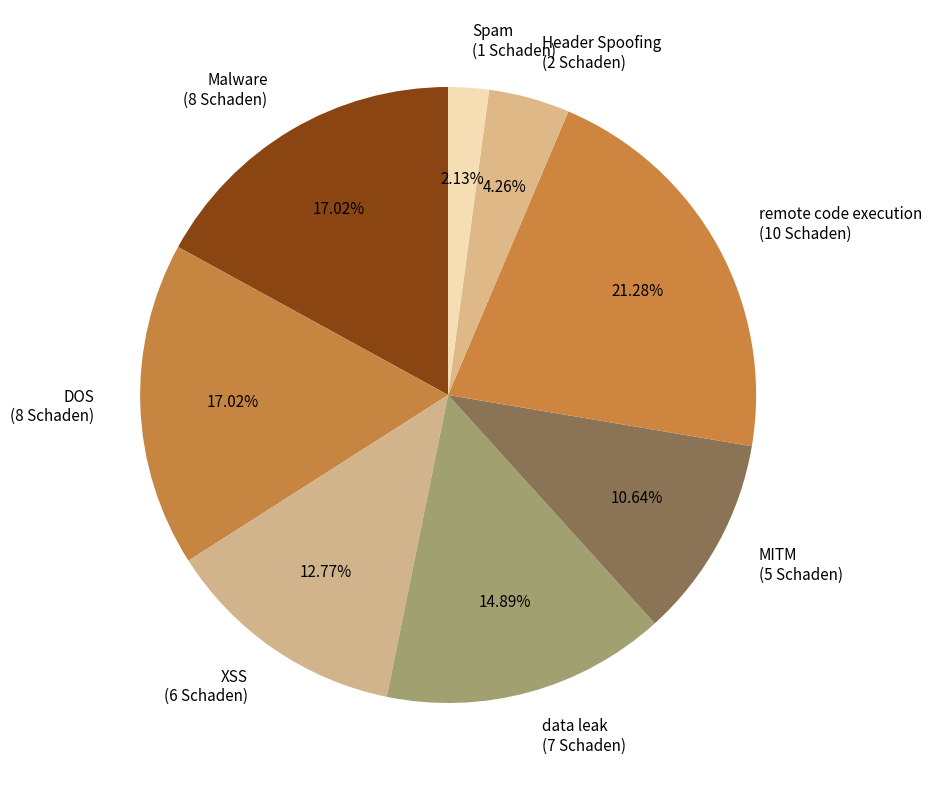

What is the ratio of the value at Spam to the value at XSS?

0.2